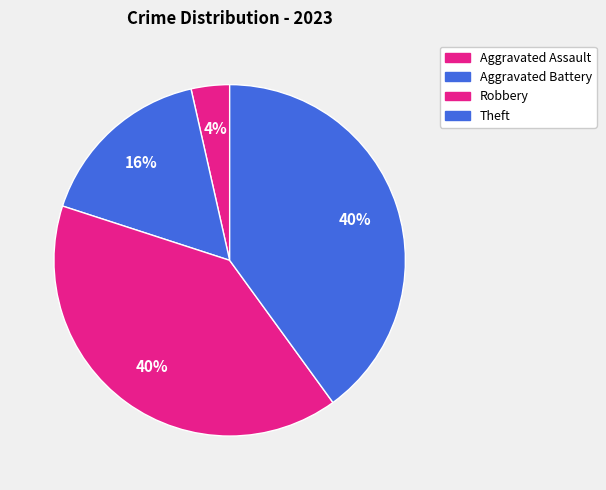

Is the sum of Aggravated Assault and Robbery greater than half?

No